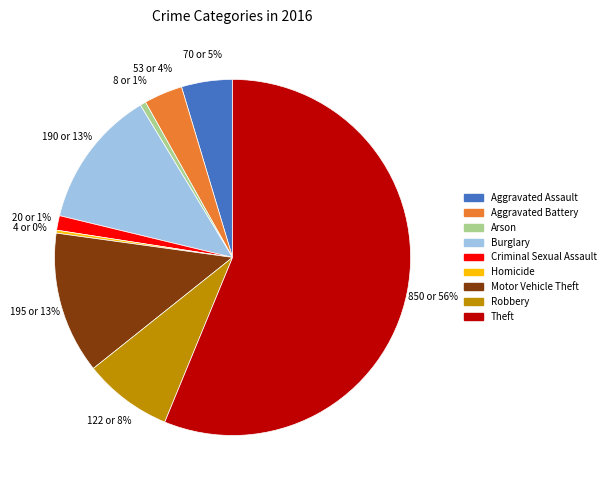

Which slice is the largest?

Theft